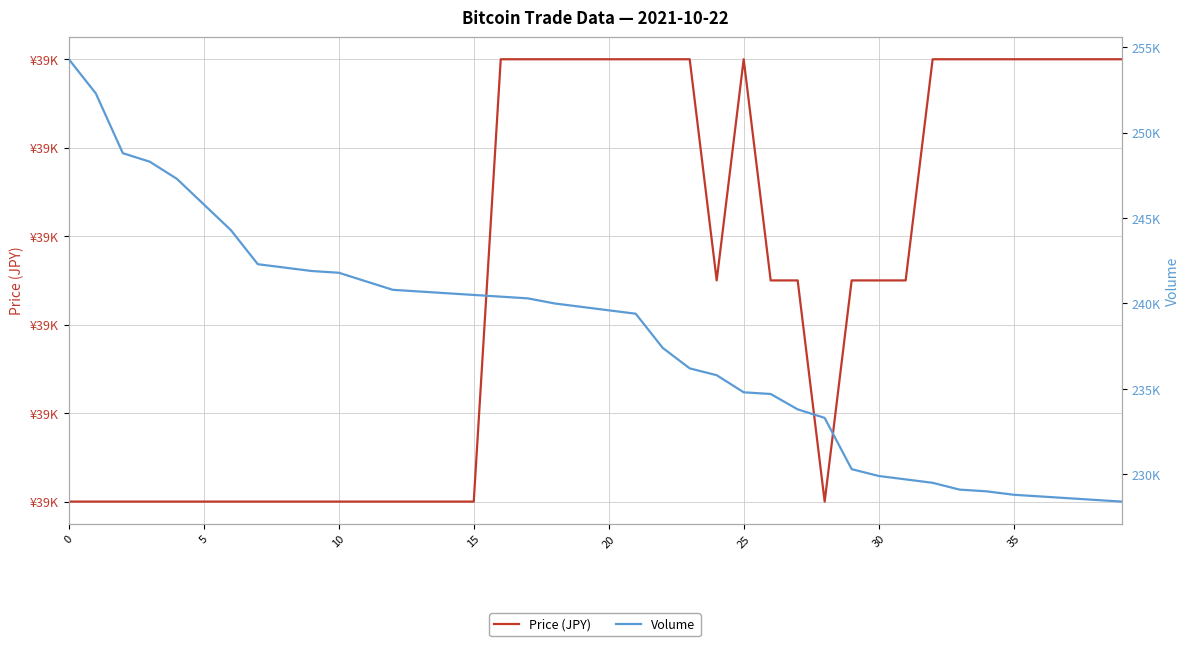

True or false: Price (JPY) and Volume cross at least once.

False